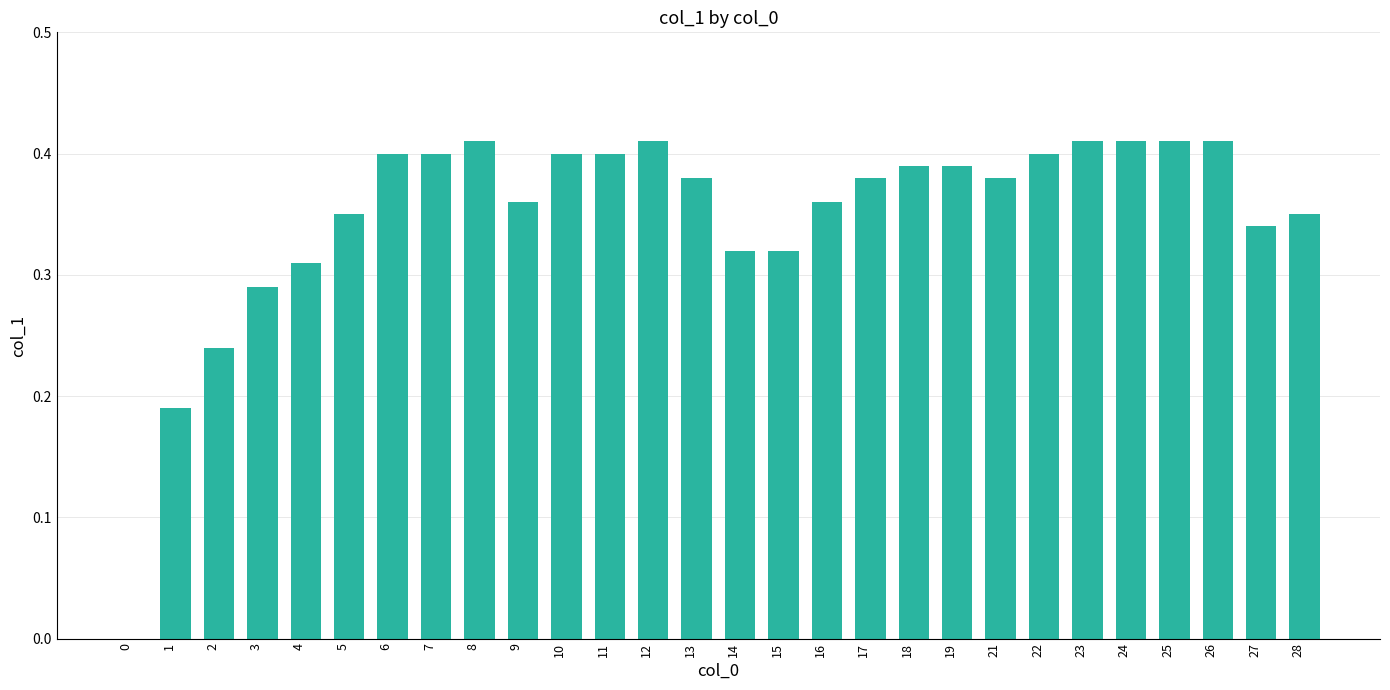

How many values are between 0 and 1?

28